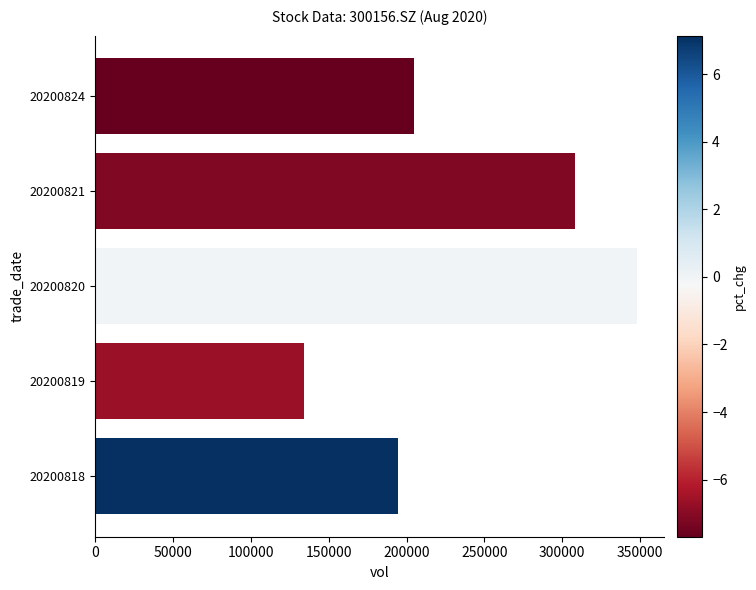

How many bars are there in total?

5